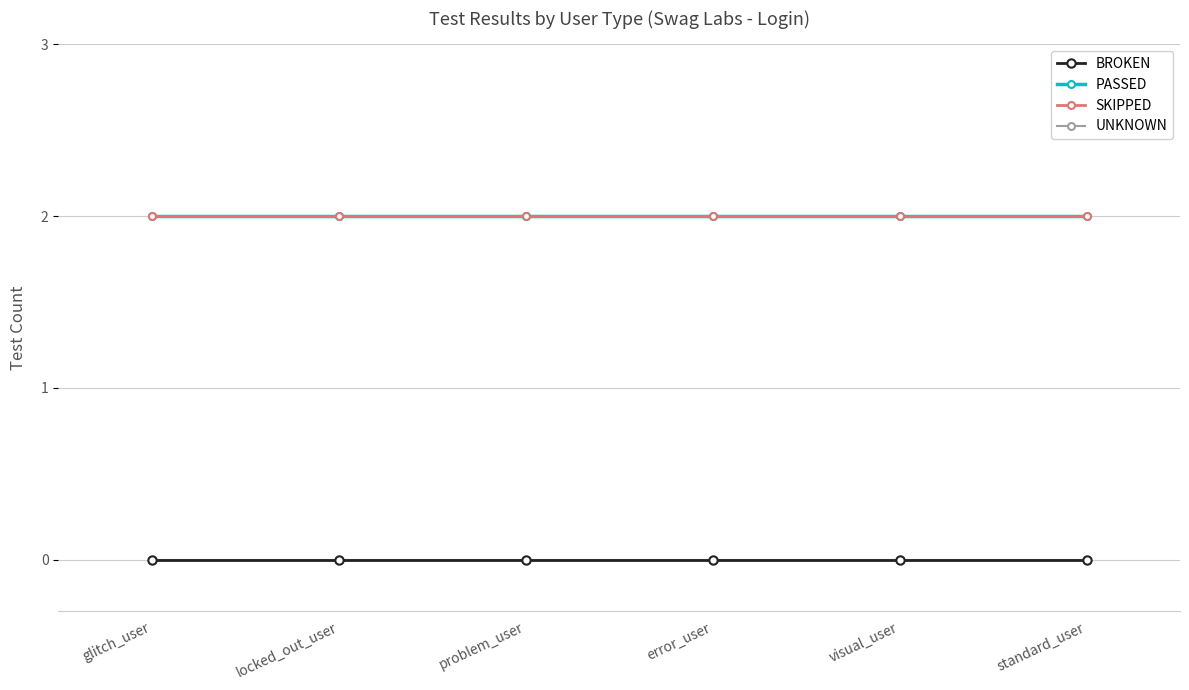

List the series in order of their peak value, lowest first.

BROKEN, UNKNOWN, PASSED, SKIPPED